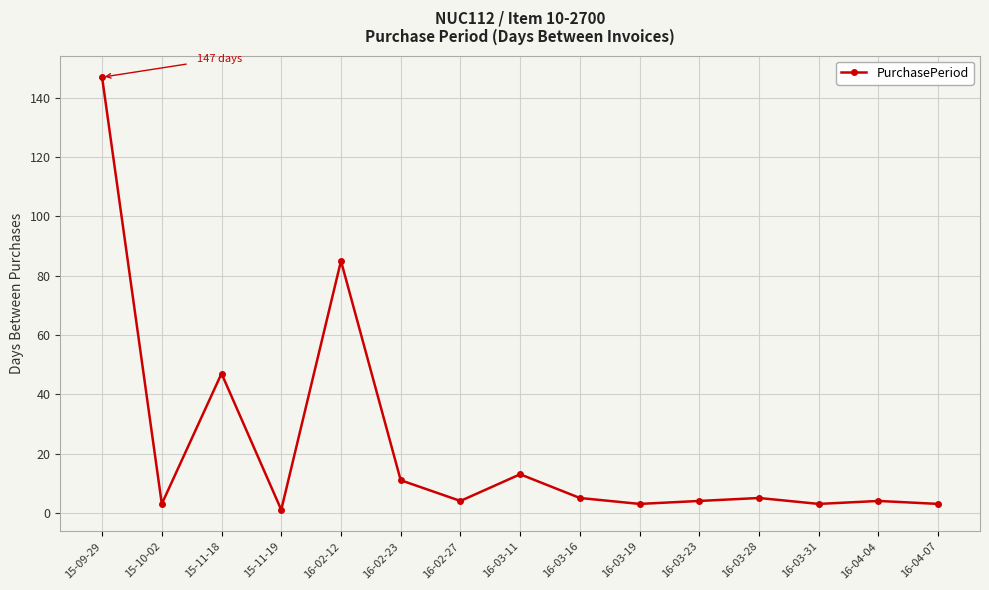

How many categories are shown in the chart?

15